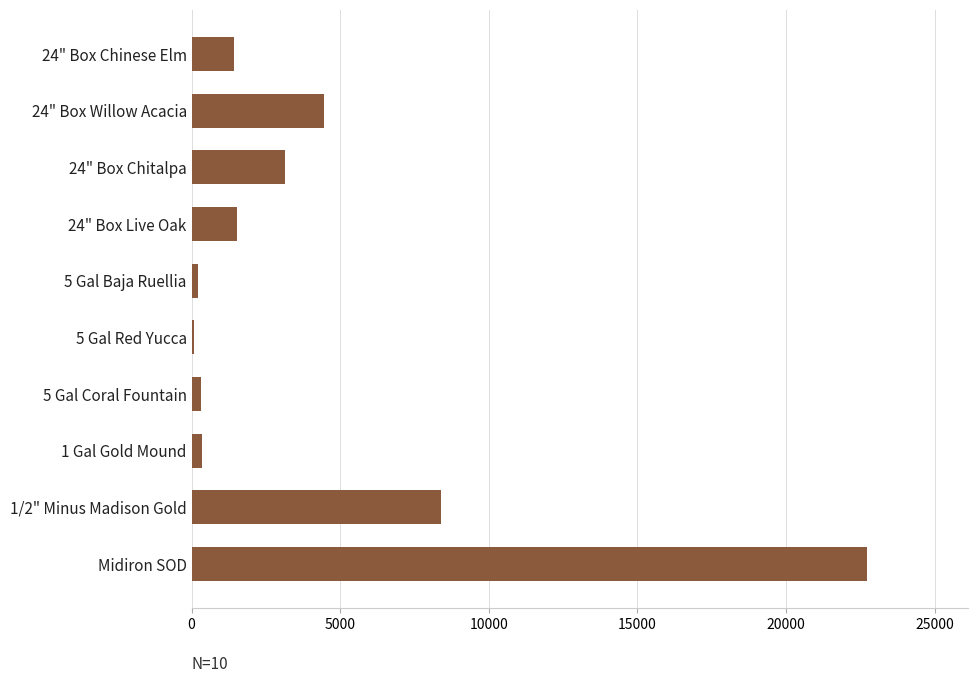

What is the average value?

4268.6